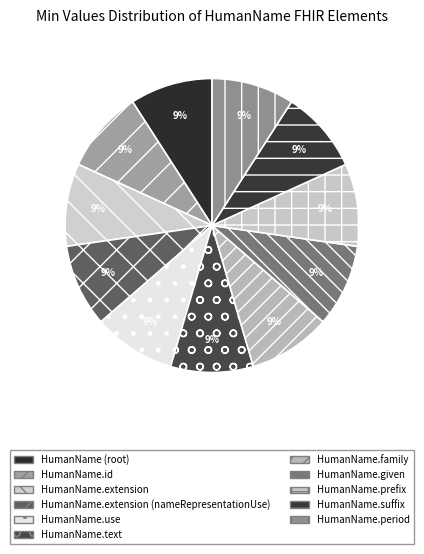

Is the sum of HumanName.extension (nameRepresentationUse) and HumanName.given greater than half?

No